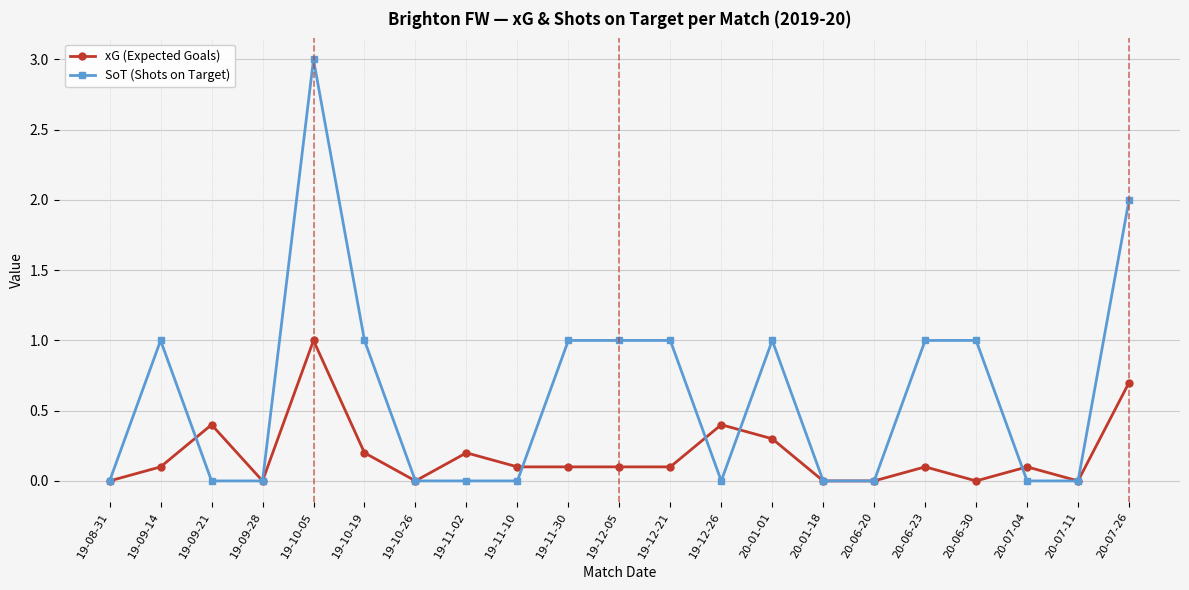

Where is the first local maximum for xG (Expected Goals)?

19-09-21